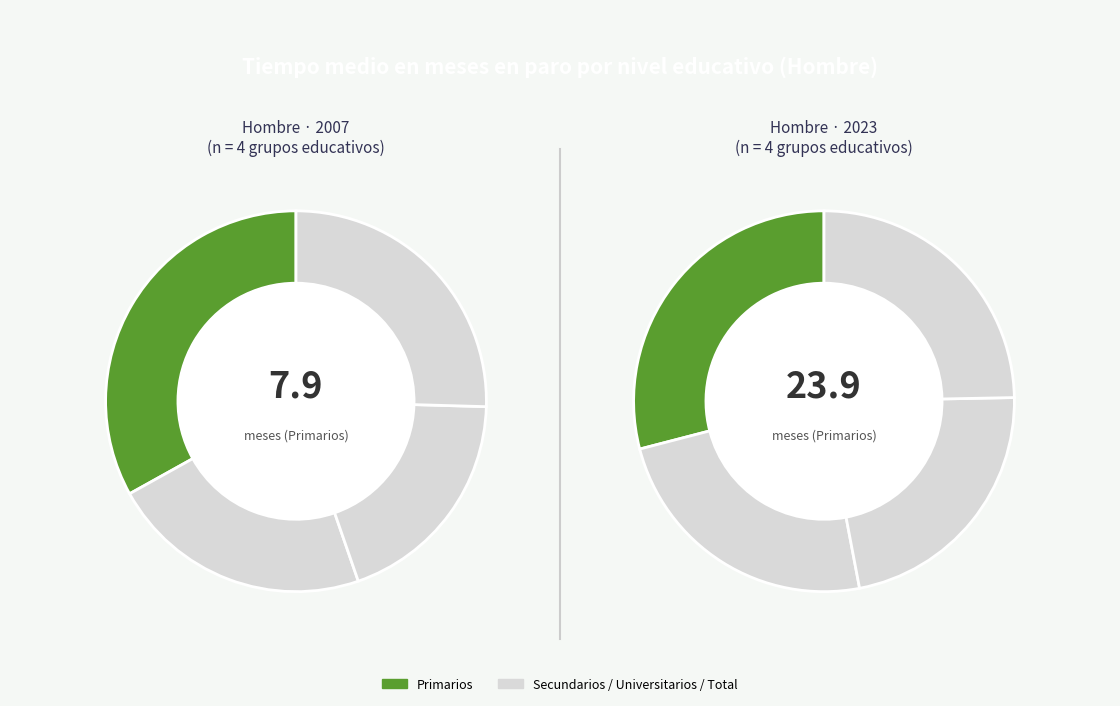

The Primarios slice represents 33% of the pie. True or false?

True